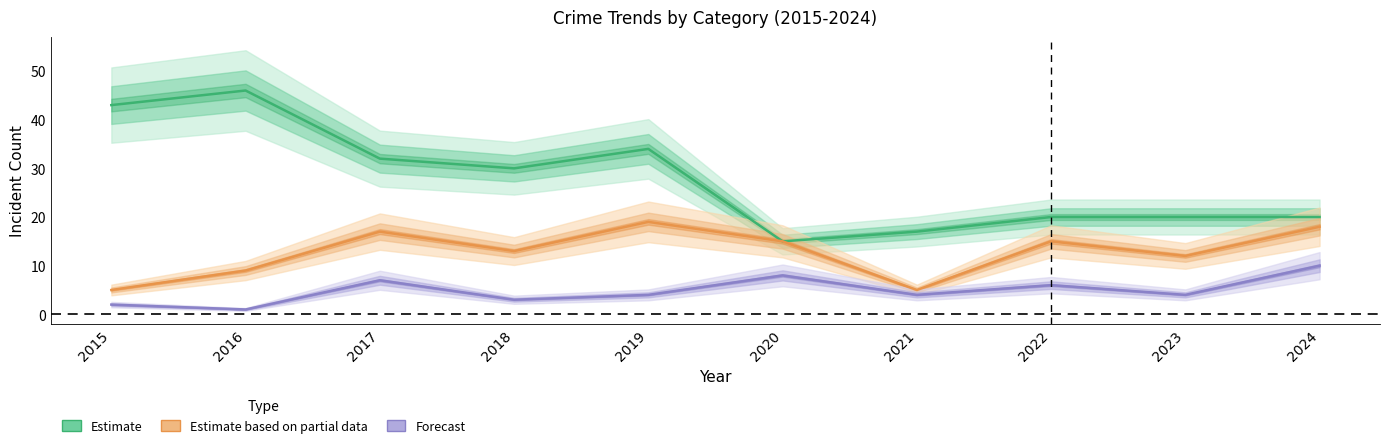

True or false: Aggravated Battery (Forecast) has more than 2 interior local peaks.

True